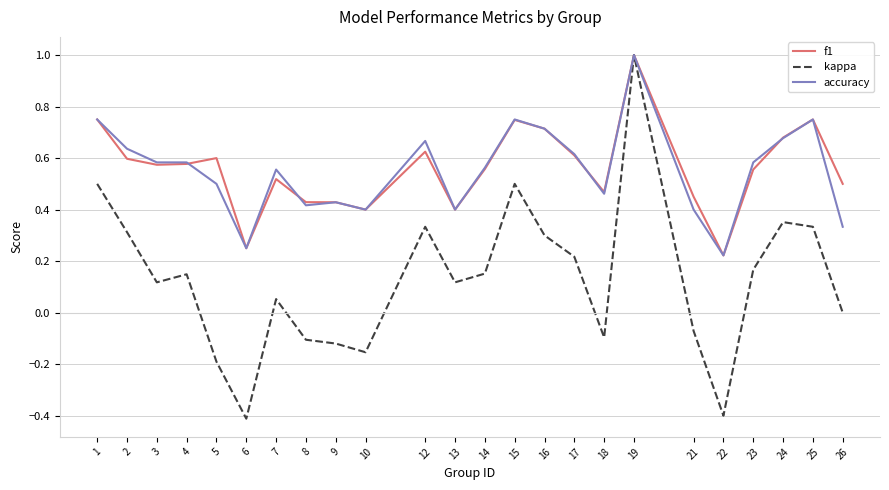

The value of accuracy at 26 is 0.6. True or false?

False